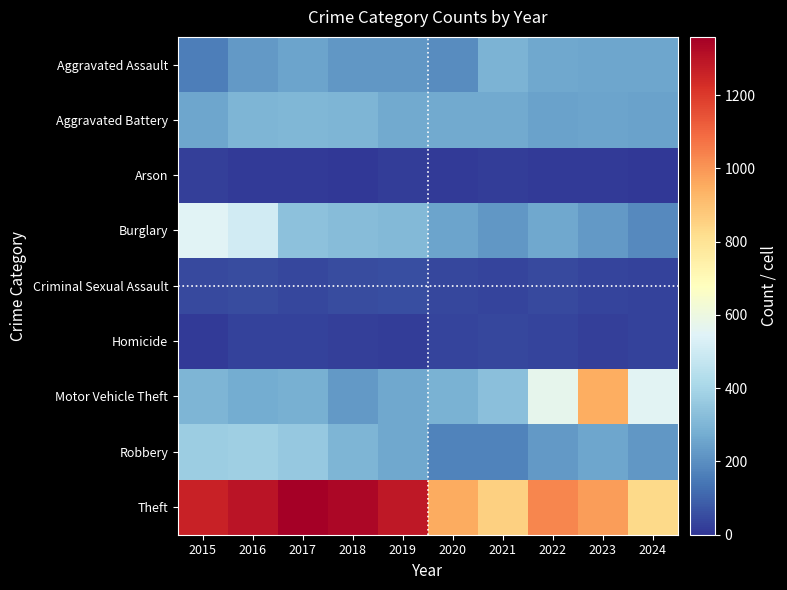

Which series has the largest total across all categories?

Theft